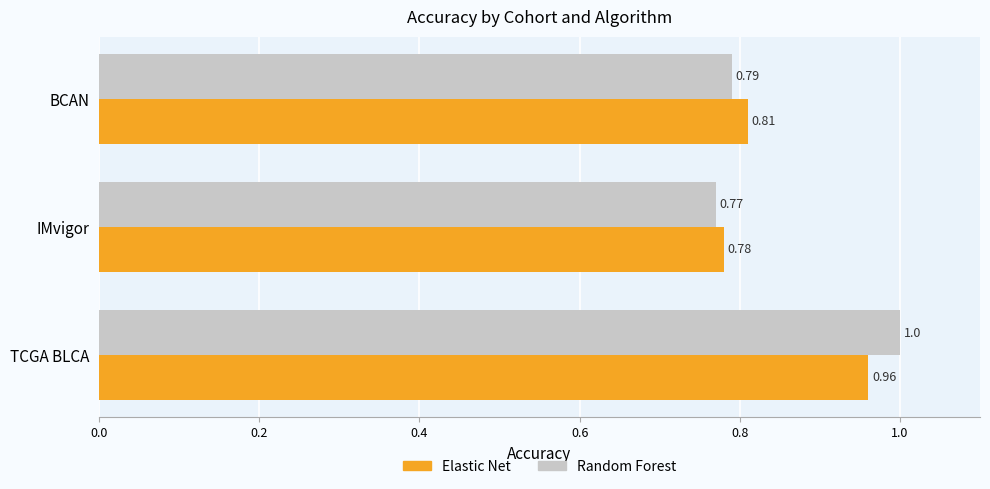

Which series has the largest range (max minus min)?

Random Forest